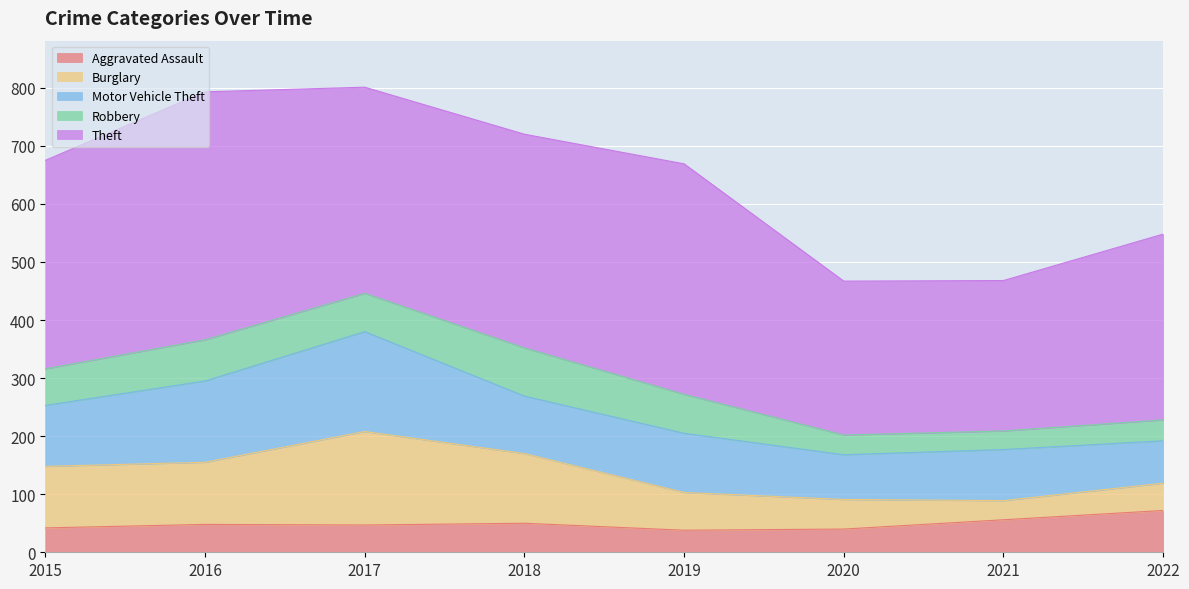

Reading left to right, what are all the values shown in this chart?

Aggravated Assault: 42	48	47	50	38	40	56	72
Burglary: 106	107	161	120	65	51	33	47
Motor Vehicle Theft: 105	140	172	99	102	77	88	73
Robbery: 63	71	66	83	67	34	32	36
Theft: 359	427	355	368	397	265	259	320